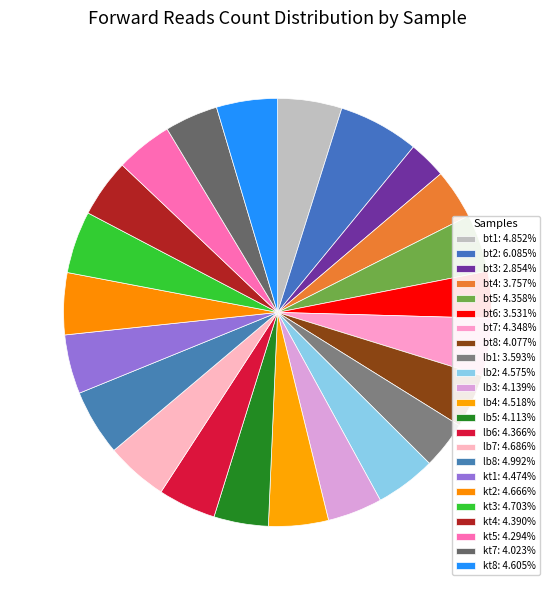

True or false: lb4 accounts for 5% of the total.

True